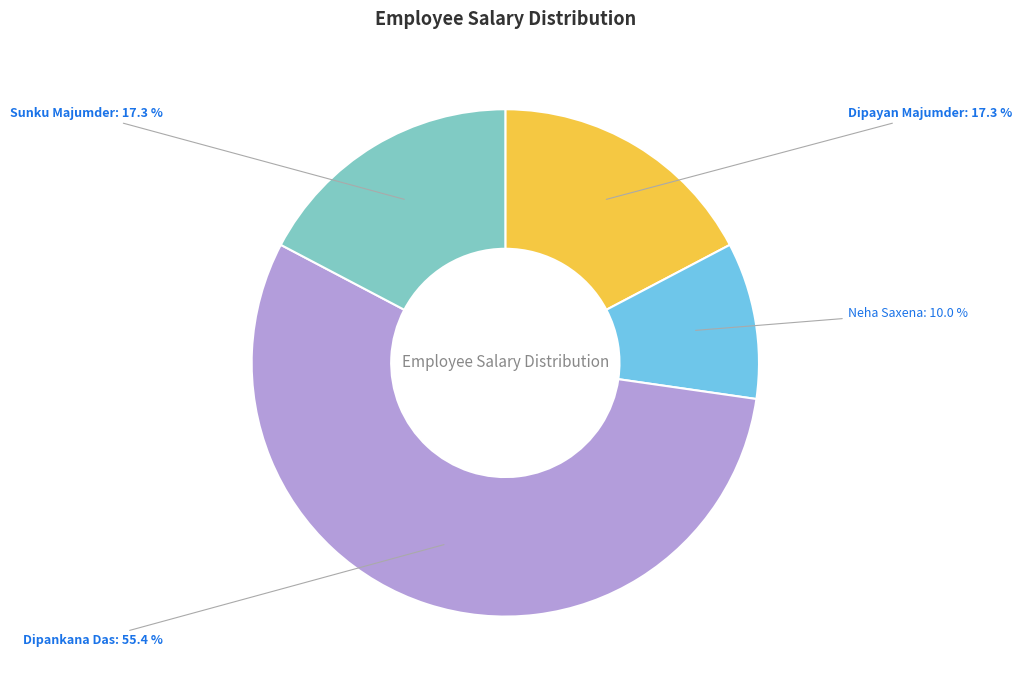

To the nearest percent, what portion does Sunku Majumder represent?

17%